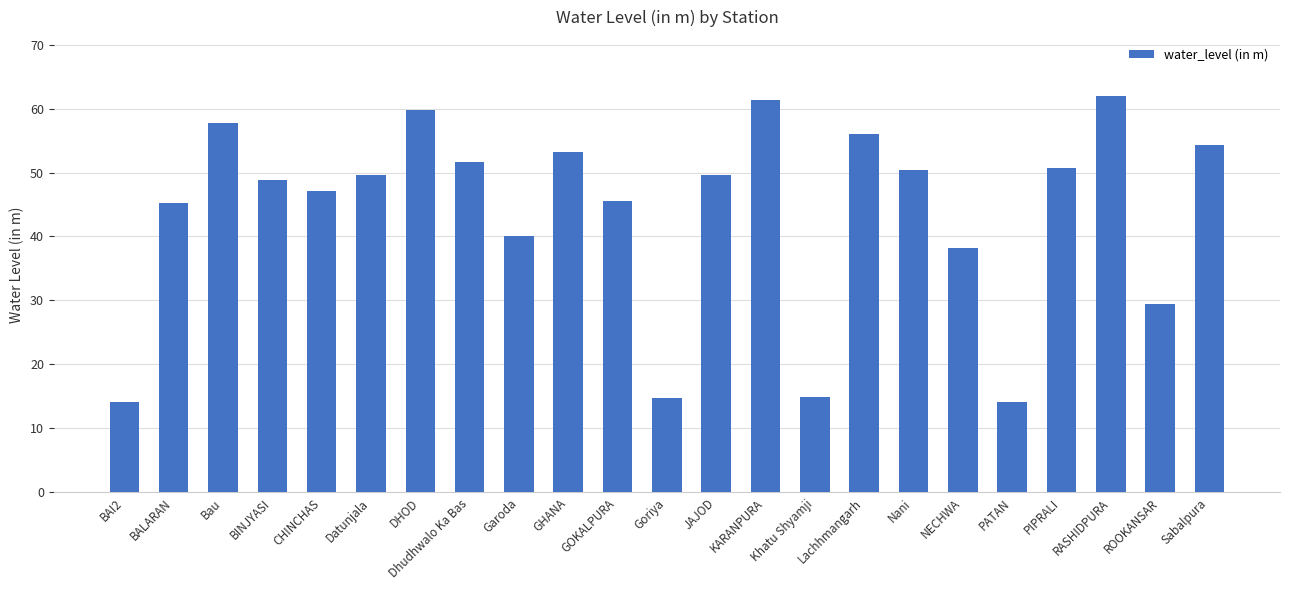

At which label does the data first exceed 49?

Bau